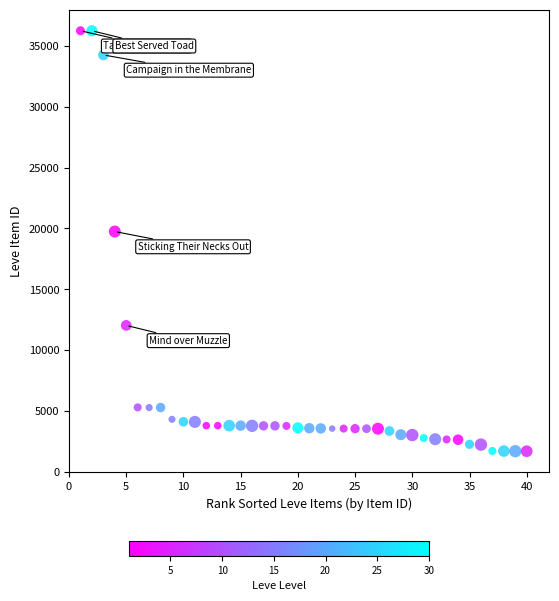

What Y value in the scatter plot is closest to 18967?

19744